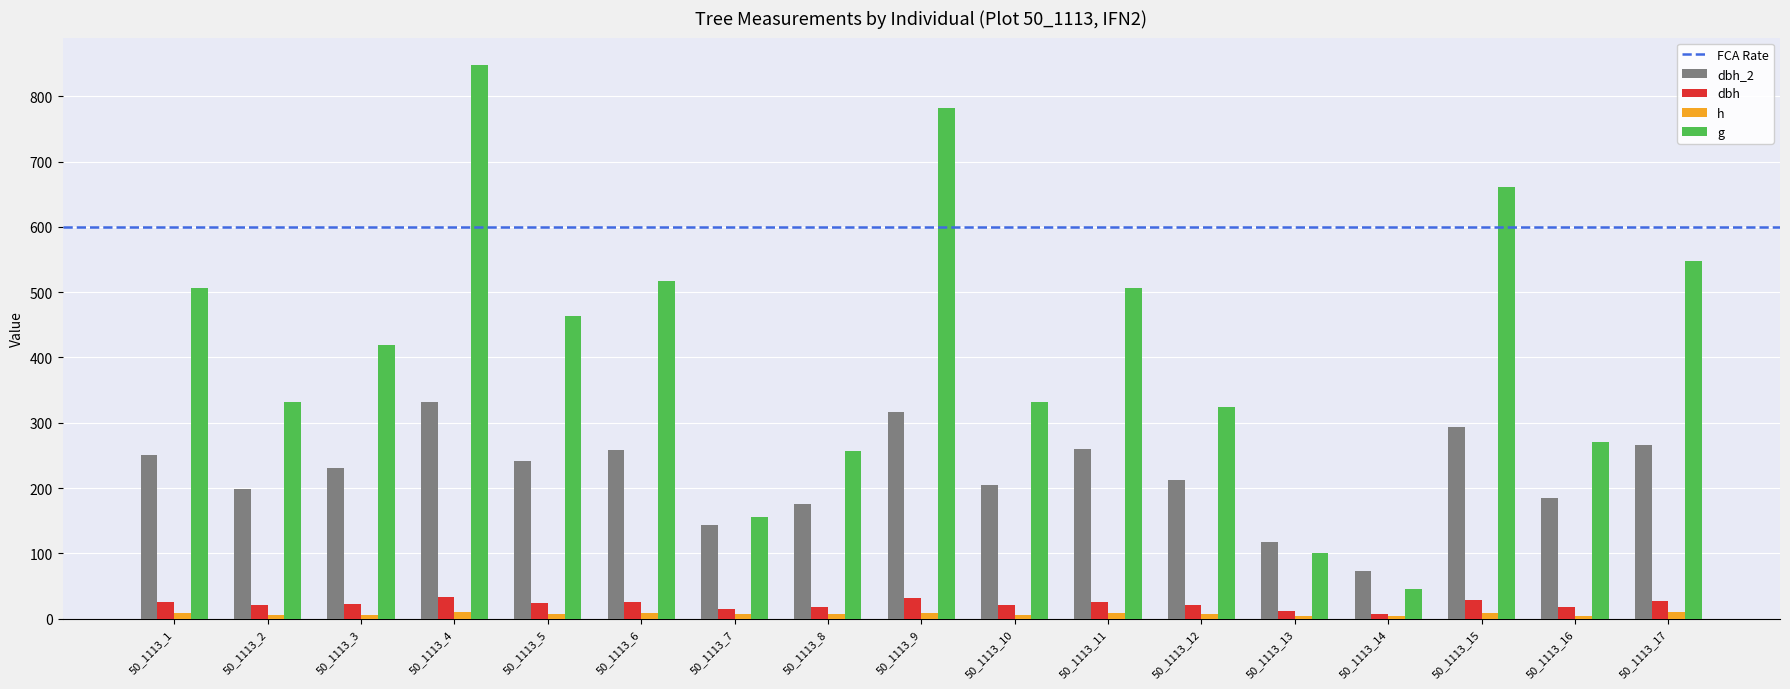

What is the total value across all series at 50_1113_5?

737.6